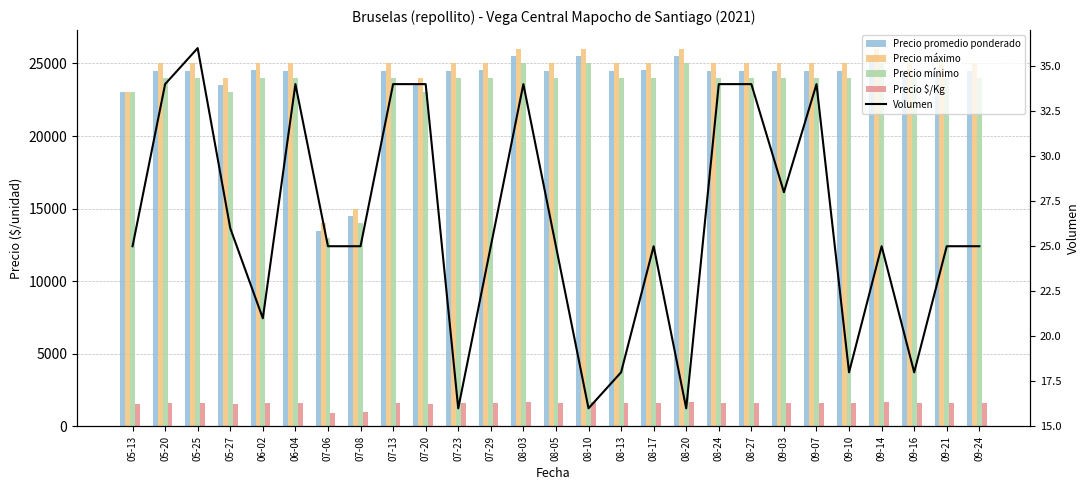

Where is Precio promedio ponderado nearest to the value 19500?

05-13